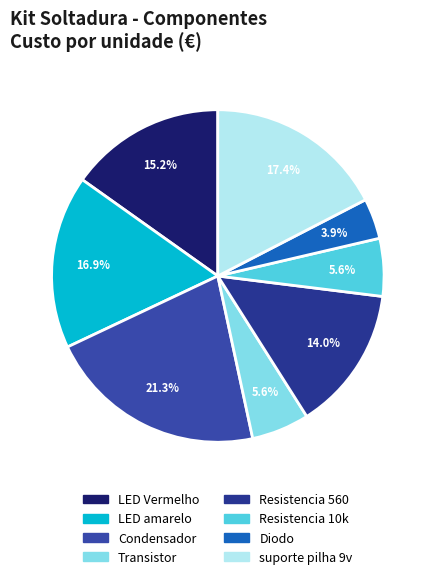

To the nearest percent, what is the difference between the largest and smallest slice percentages?

17%